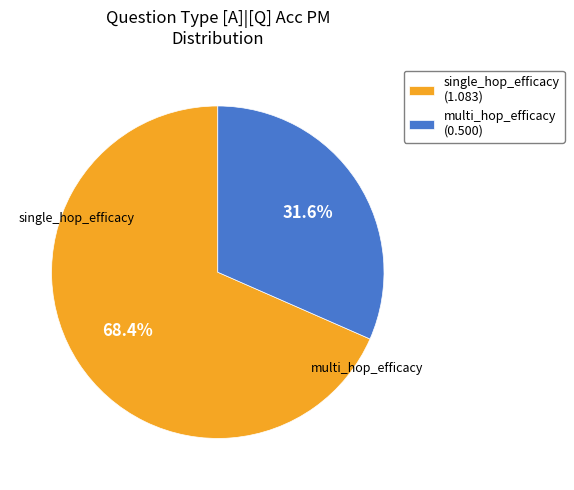

Which category has the biggest portion of the pie?

single_hop_efficacy